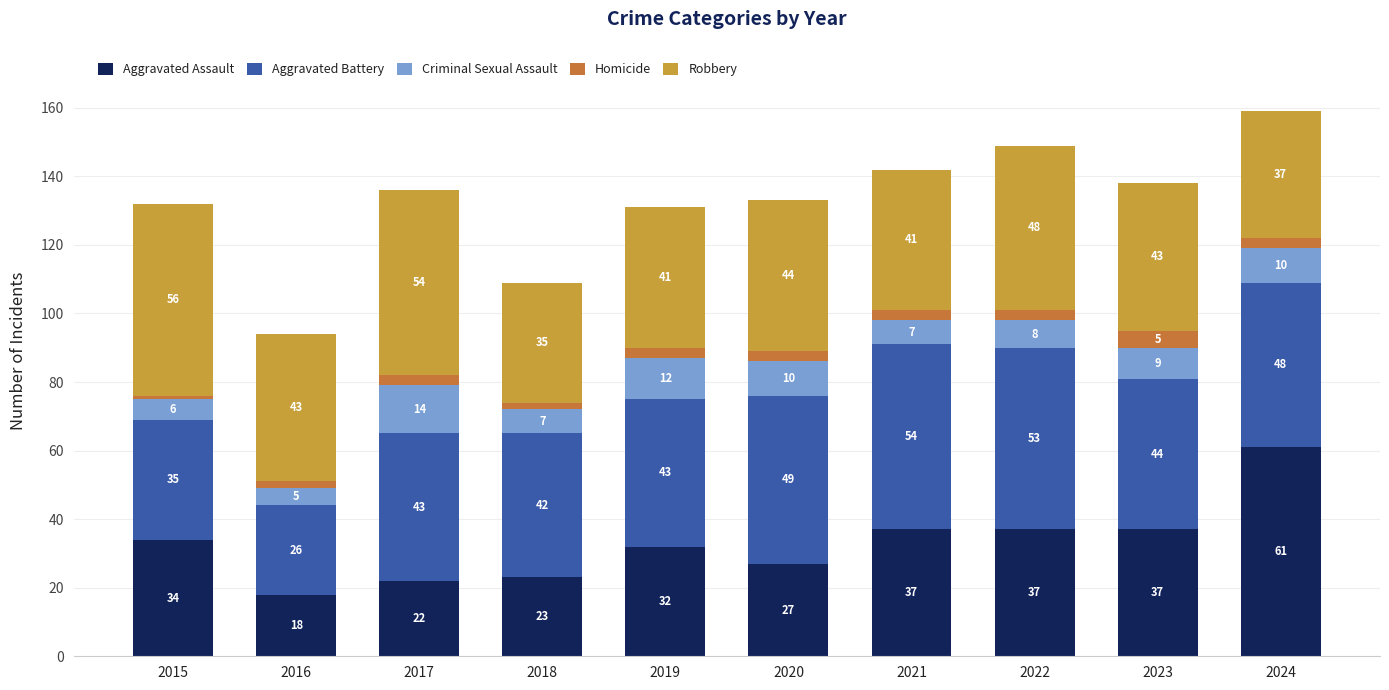

The value of Aggravated Assault at 2023 is 56. True or false?

False